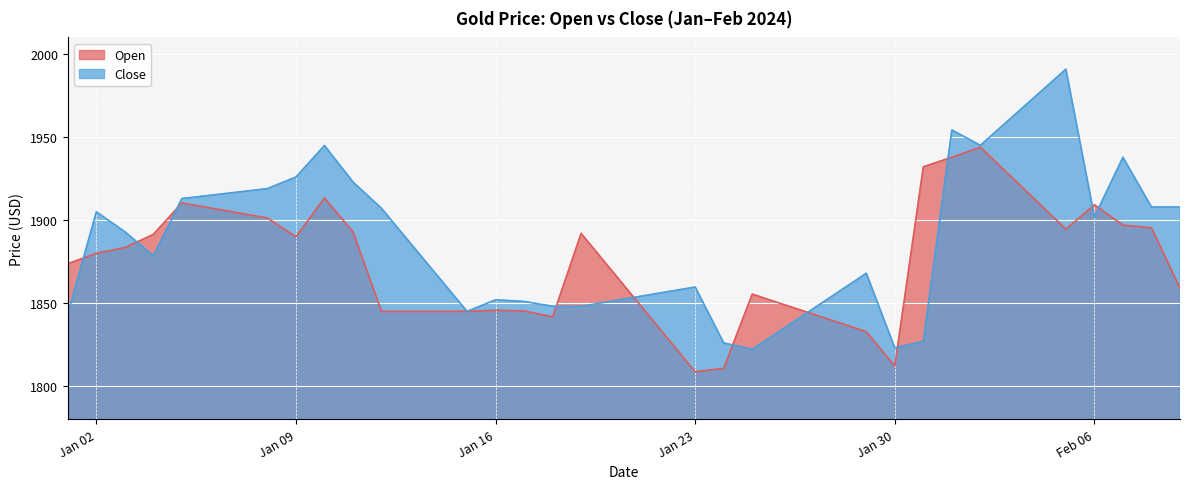

Does the chart display data point markers on the line(s)?

No